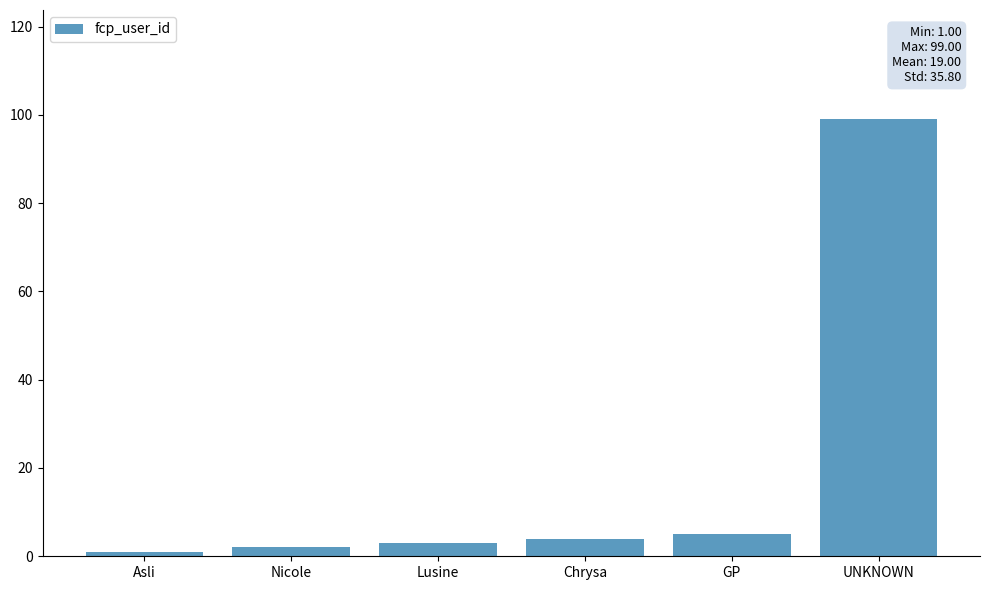

True or false: the data shows 5 at GP.

True